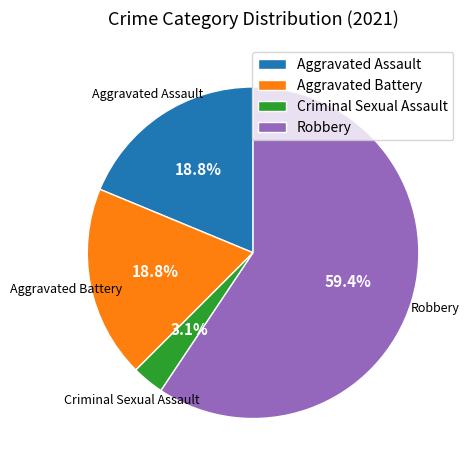

The Robbery slice represents 46% of the pie. True or false?

False